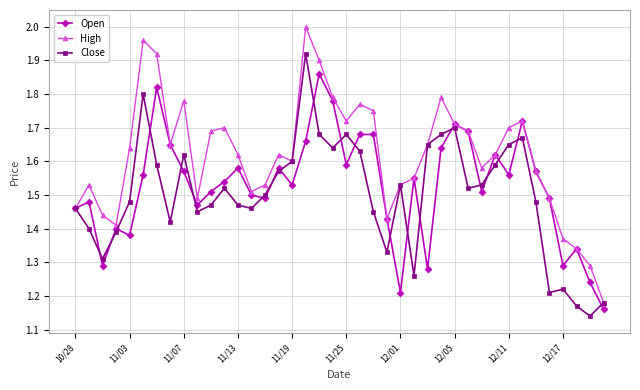

List the series in order of their peak value, lowest first.

Open, Close, High